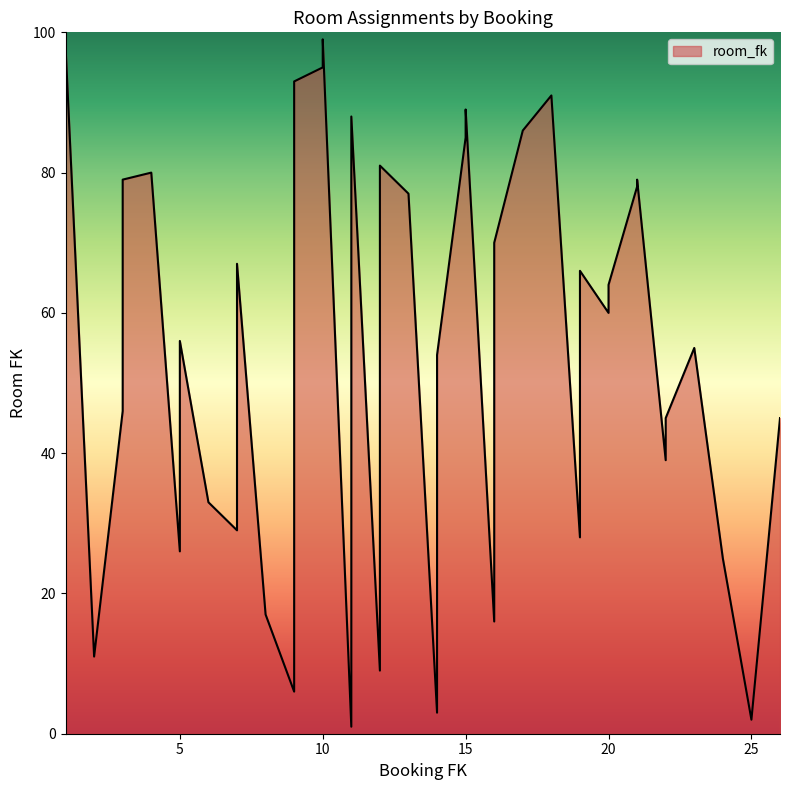

What is the value of the 34th point from the left?

79